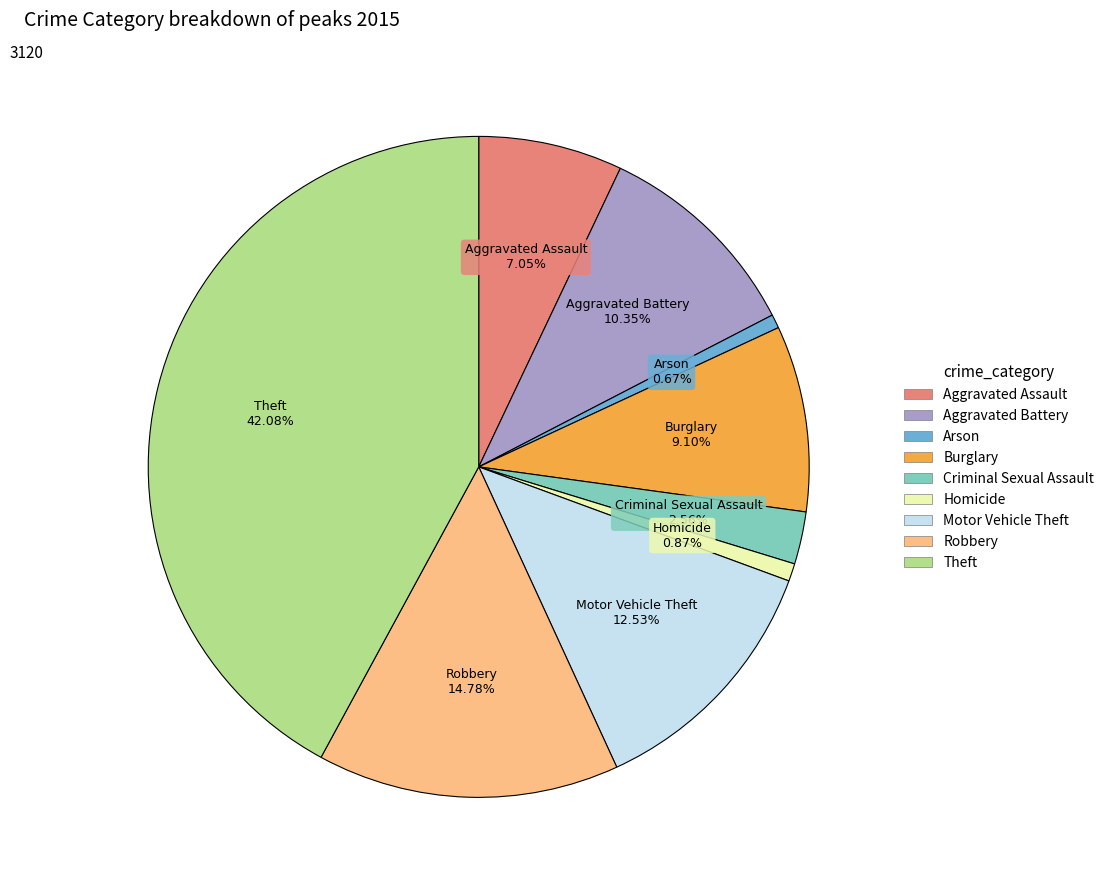

To the nearest percent, what portion does Criminal Sexual Assault represent?

3%